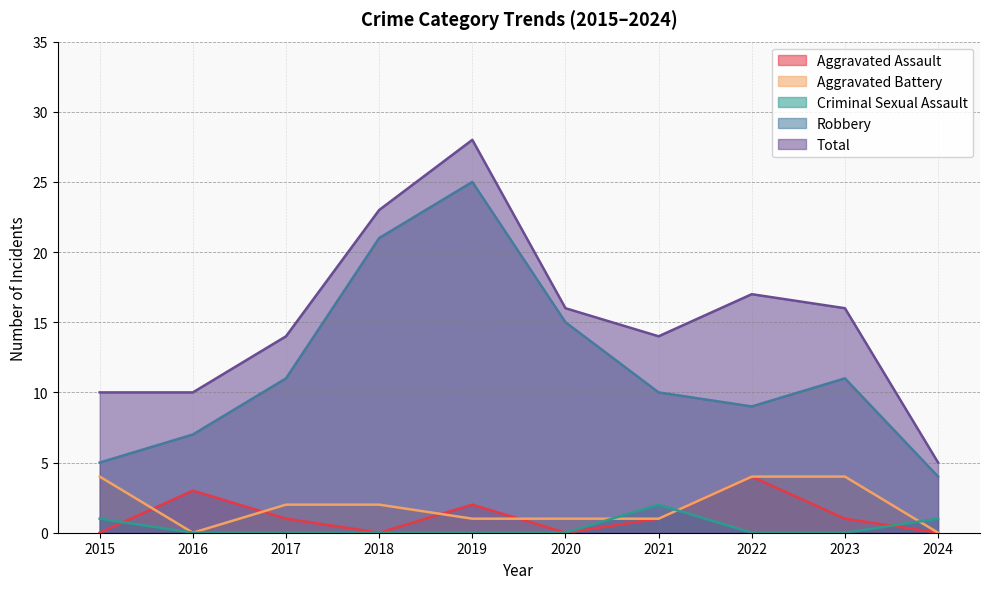

Does the chart display data point markers on the line(s)?

No